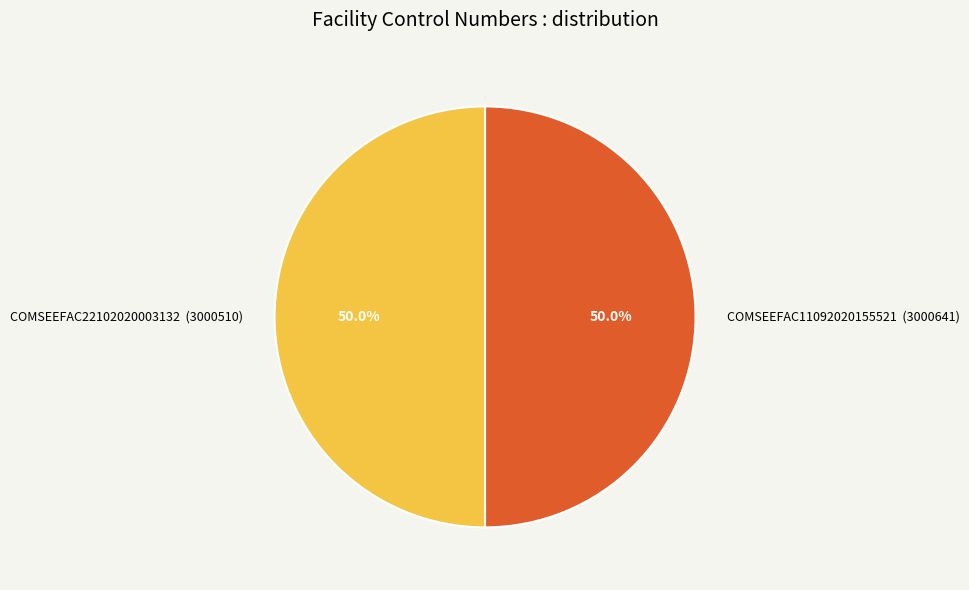

Approximately how many times larger is the value at COMSEEFAC11092020155521 (3000641) compared to COMSEEFAC22102020003132 (3000510)?

1.0